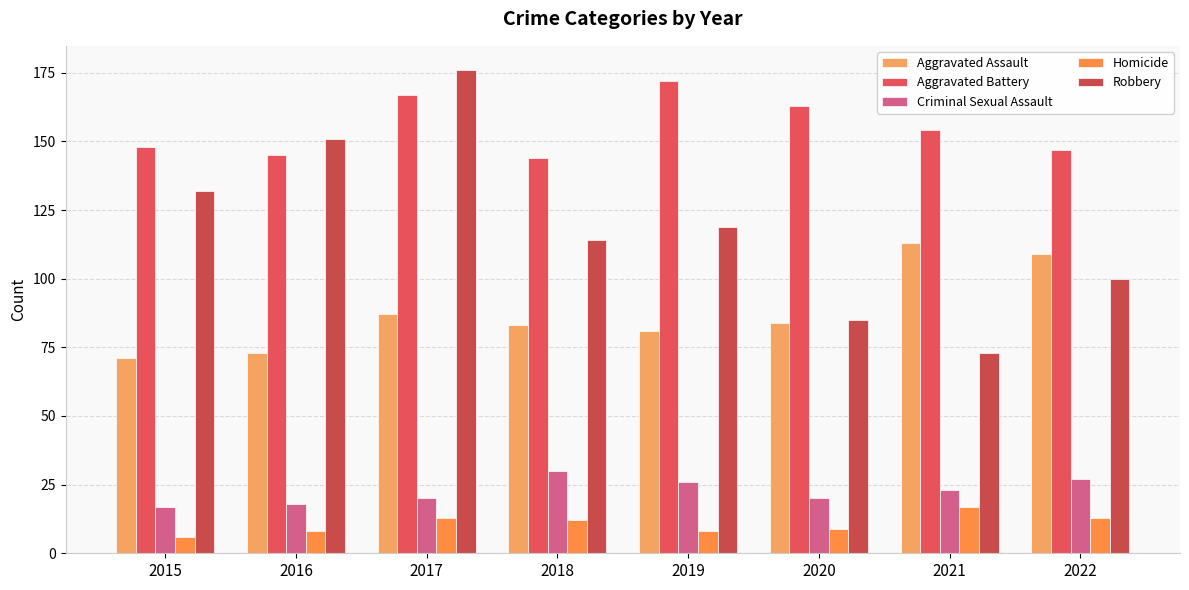

What are all the series names shown in the legend?

Aggravated Assault, Aggravated Battery, Criminal Sexual Assault, Homicide, Robbery